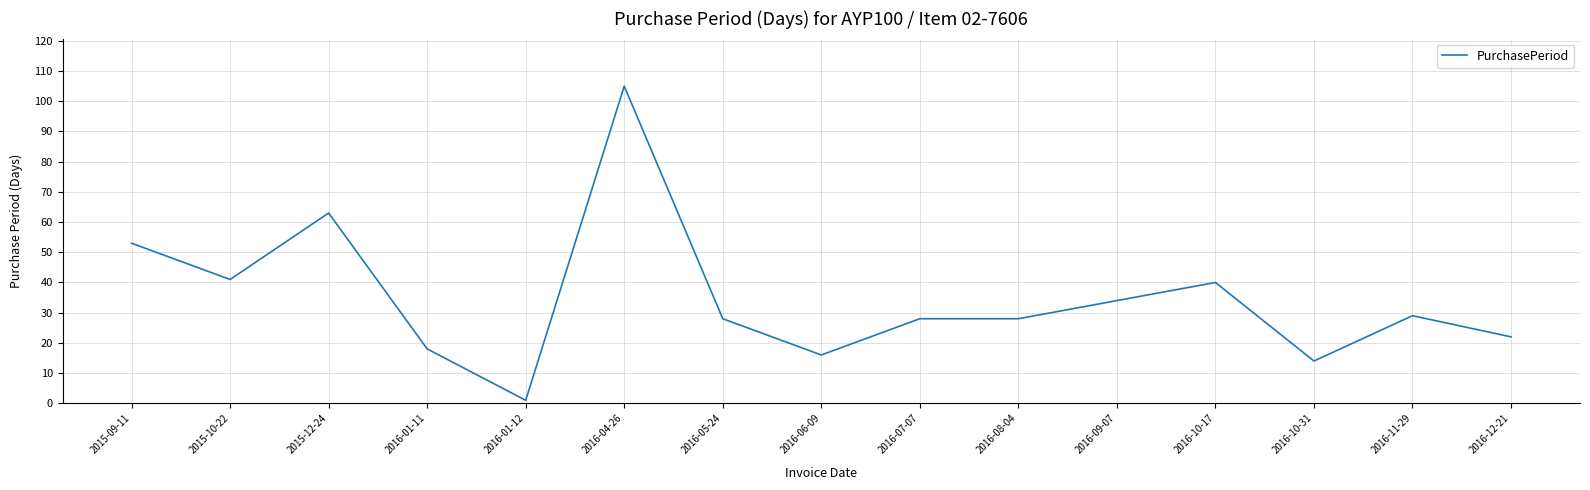

What is the change in value from 2016-01-11 to 2016-05-24?

+10